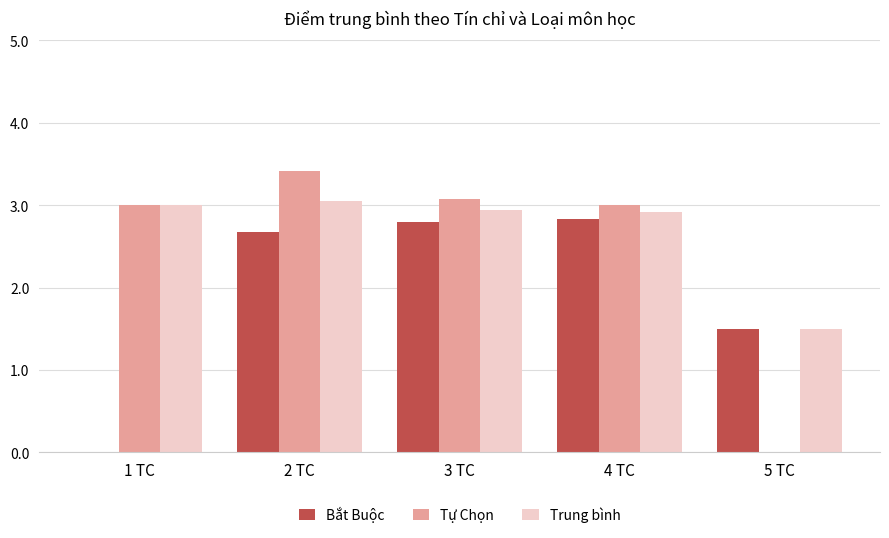

Which series has the largest total across all categories?

Trung bình